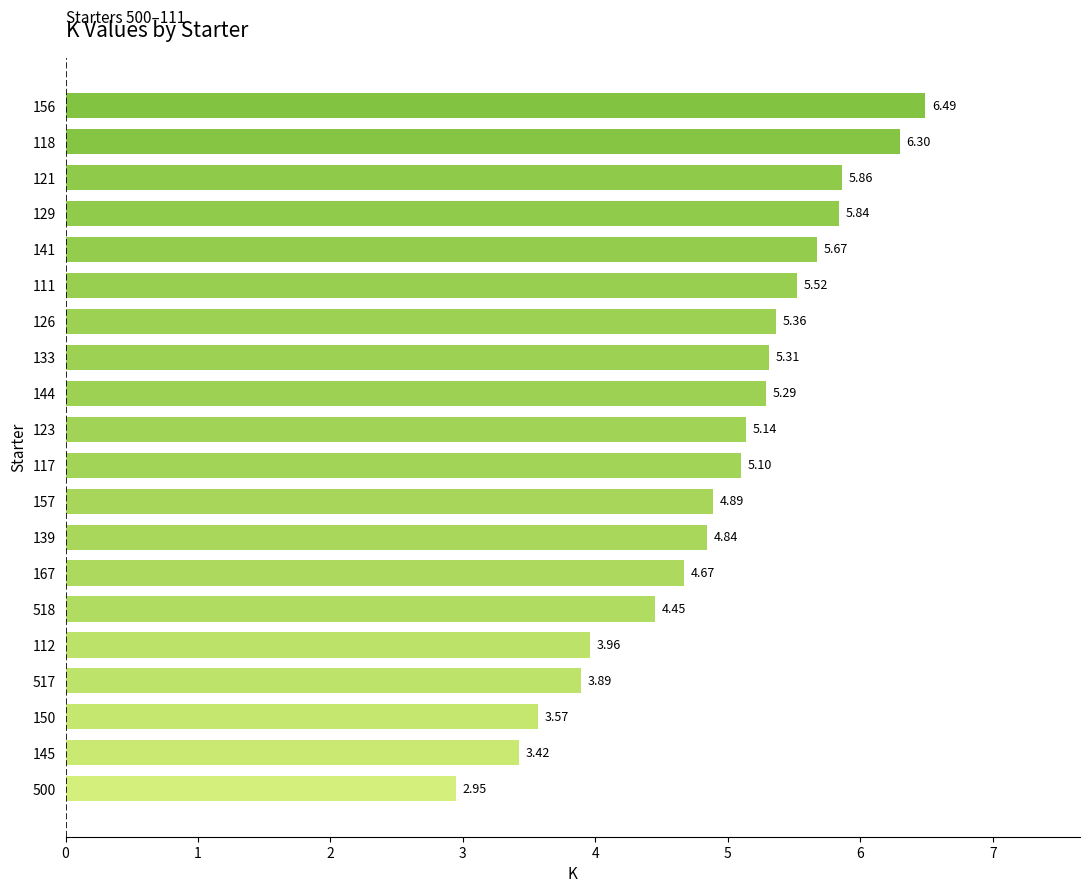

What is the greatest value displayed?

6.5